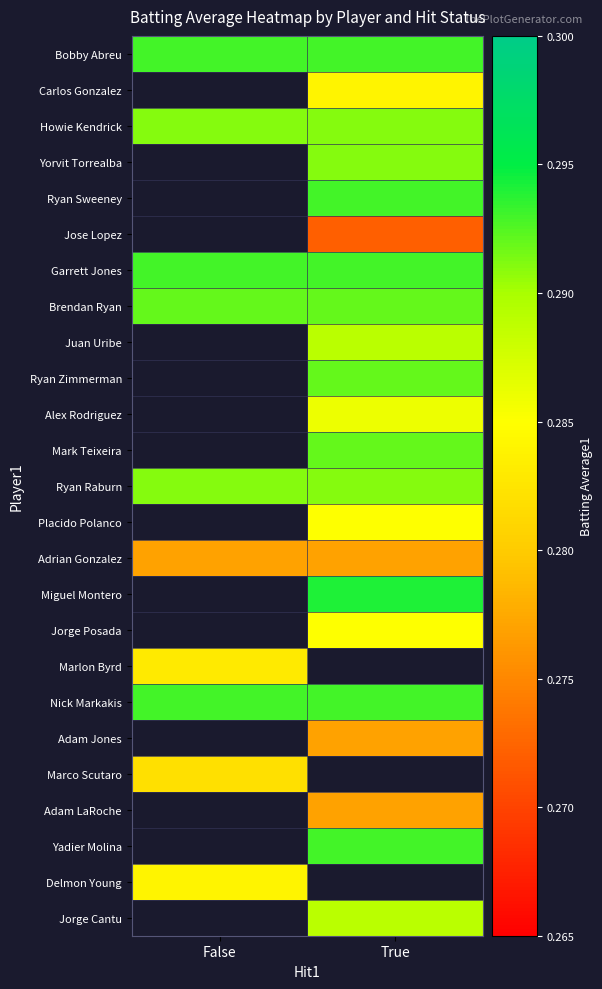

True or false: Marlon Byrd has a value of 0.5 at False.

False